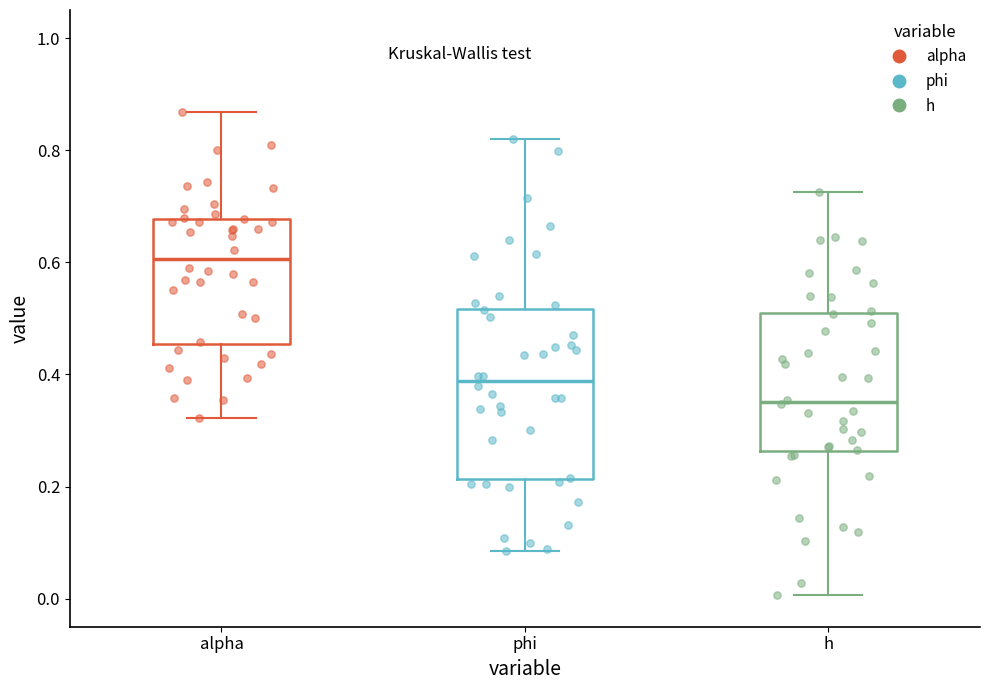

Reading left to right, read every box against the y-axis: the position of its median line, the range the box covers, and the ends of its whiskers. The values are not printed on the chart, so give them approximately, as read against the axis.

alpha: median 0.60, box 0.46 to 0.68, whiskers 0.32 to 0.86
phi: median 0.38, box 0.22 to 0.52, whiskers 0.08 to 0.82
h: median 0.36, box 0.26 to 0.50, whiskers 0.00 to 0.72